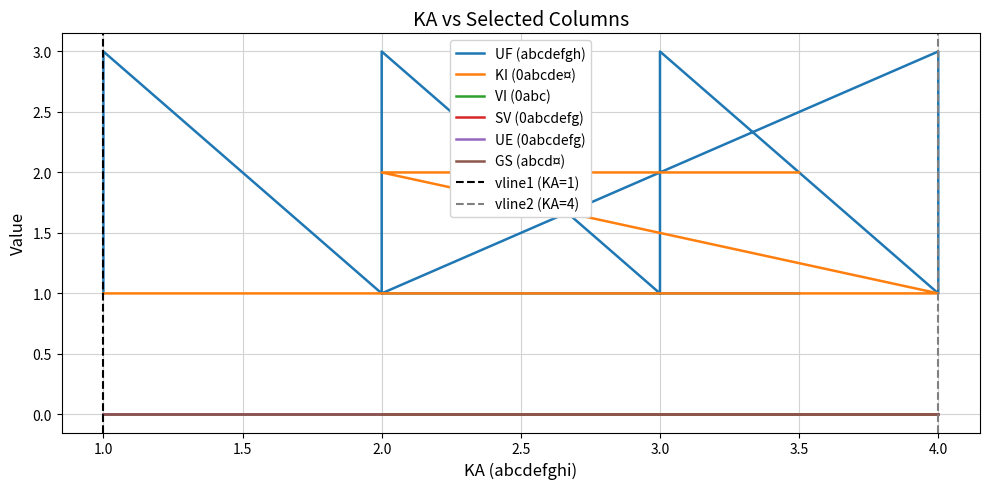

Rank the categories by UF (abcdefgh) value from lowest to highest.

0, 3, 6, 9, 12, 13, 1, 4, 7, 10, 2, 5, 8, 11